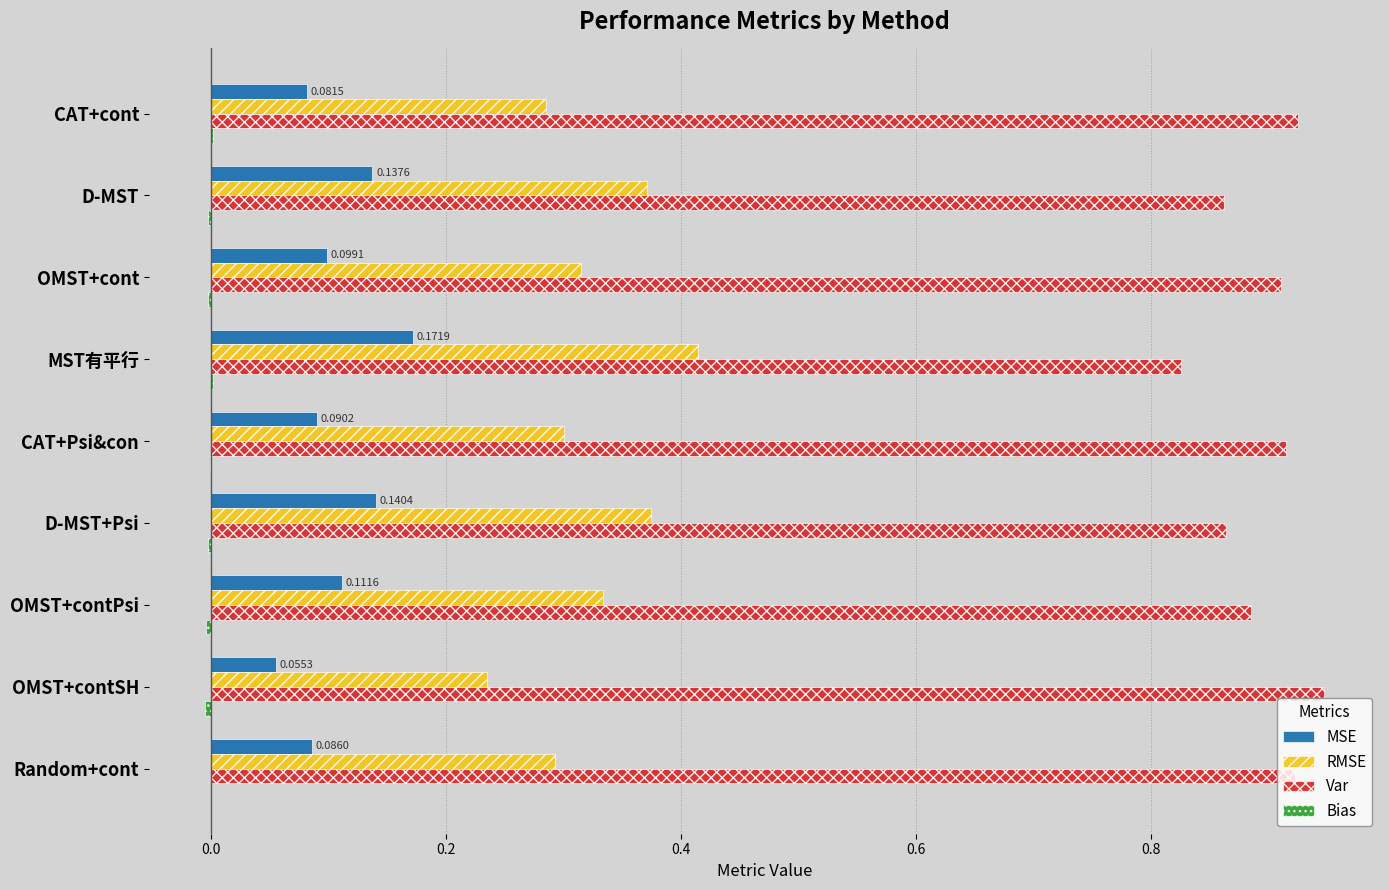

What is the sum of all Var values?

8.1